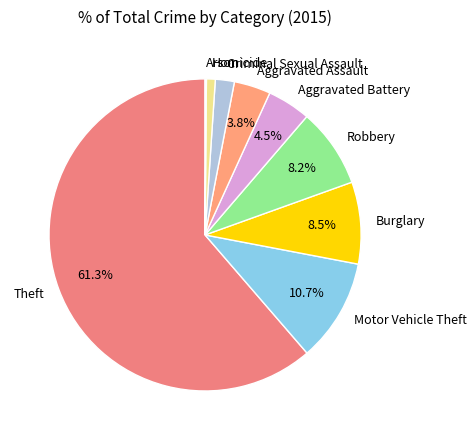

What percentage is the Theft slice, to the nearest percent?

61%